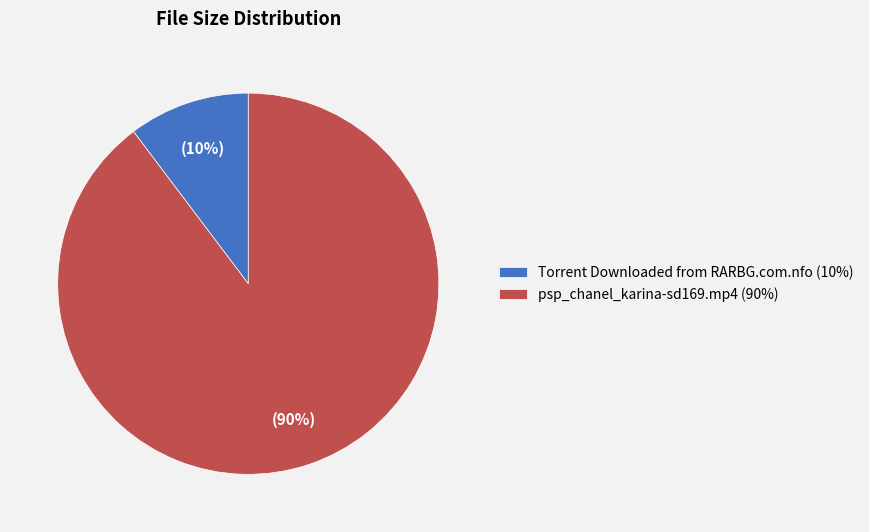

Does Torrent Downloaded from RARBG.com.nfo account for over 50% of the chart?

No